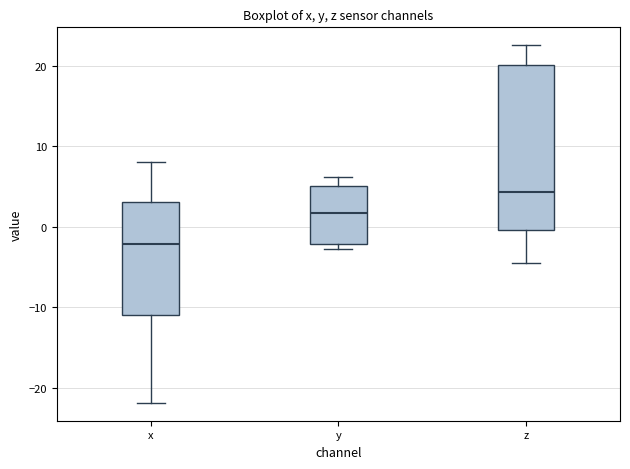

Reading left to right, transcribe this box plot: for each box, give where its median line is, the range the box spans, and where its two whiskers end, as read against the y-axis. The values are not printed on the chart, so give them approximately, as read against the axis.

x: median -2, box -11 to 3, whiskers -22 to 8
y: median 2, box -2 to 5, whiskers -3 to 6
z: median 4, box 0 to 20, whiskers -4 to 23